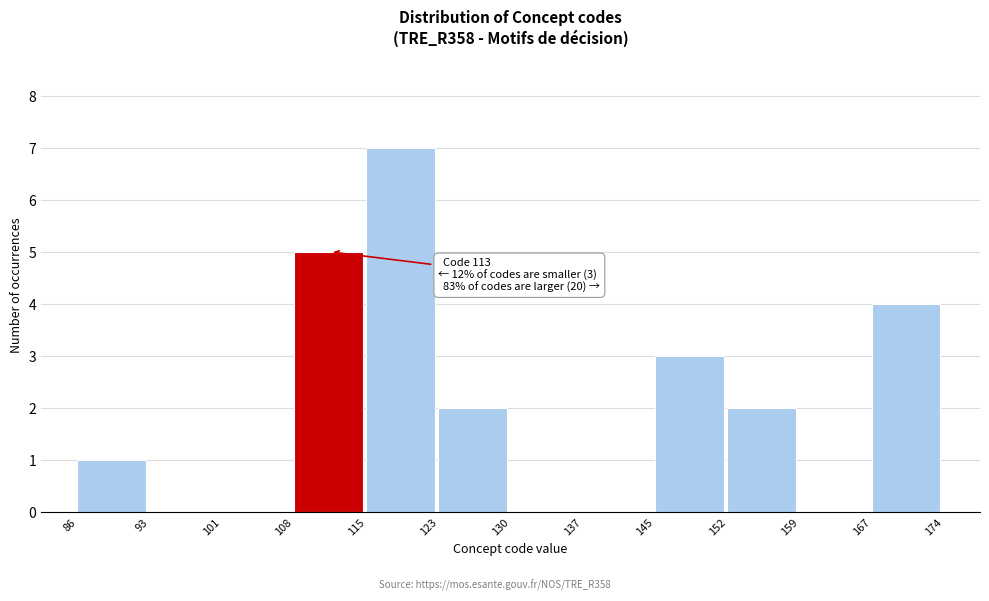

Over which range of the x-axis is the bar tallest?

115 to 123